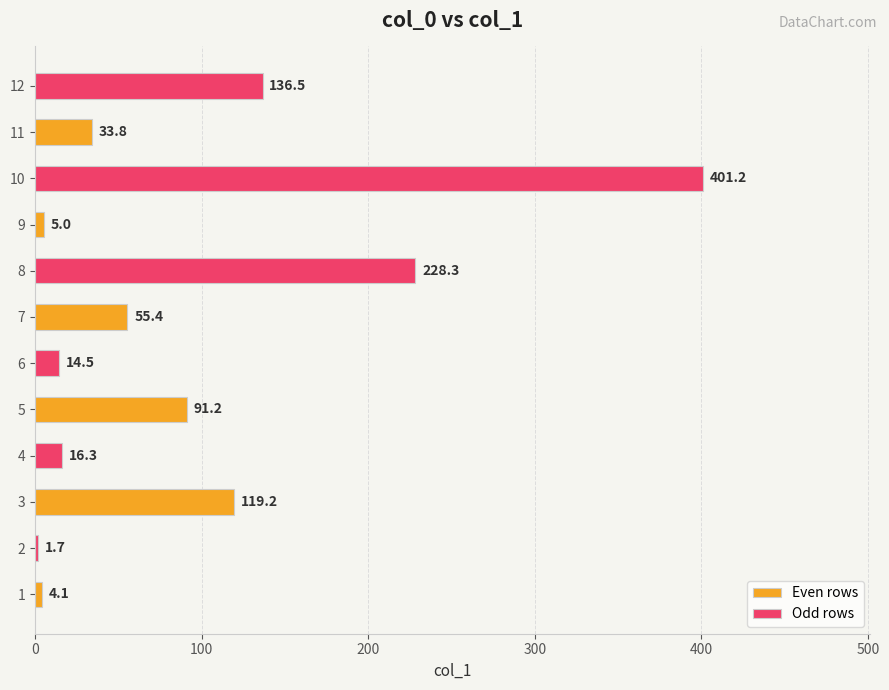

What is the sum of the Odd rows values at 1 and 5?

16.2